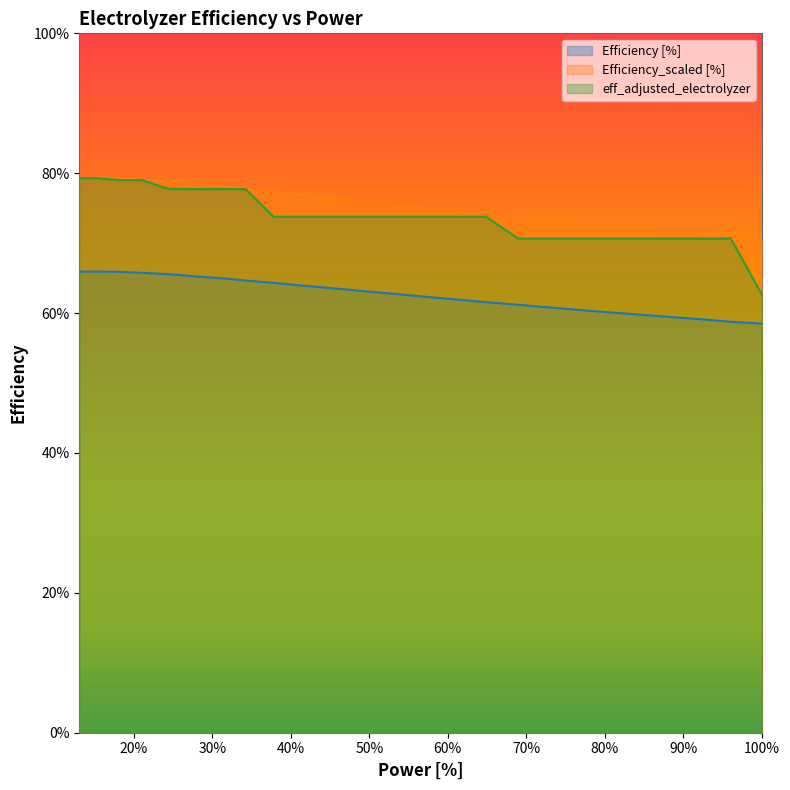

Reading left to right, transcribe all the data shown in this chart.

Efficiency [%]: 0.7	0.7	0.7	0.7	0.7	0.7	0.6	0.6	0.6	0.6	0.6	0.6	0.6	0.6	0.6	0.6	0.6	0.6	0.6	0.6	0.6	0.6	0.6	0.6	0.6
Efficiency_scaled [%]: 0.8	0.8	0.8	0.8	0.8	0.8	0.8	0.8	0.8	0.8	0.8	0.8	0.8	0.8	0.8	0.7	0.7	0.7	0.7	0.7	0.7	0.7	0.7	0.7	0.7
eff_adjusted_electrolyzer: 0.8	0.8	0.8	0.8	0.8	0.8	0.8	0.8	0.7	0.7	0.7	0.7	0.7	0.7	0.7	0.7	0.7	0.7	0.7	0.7	0.7	0.7	0.7	0.7	0.6